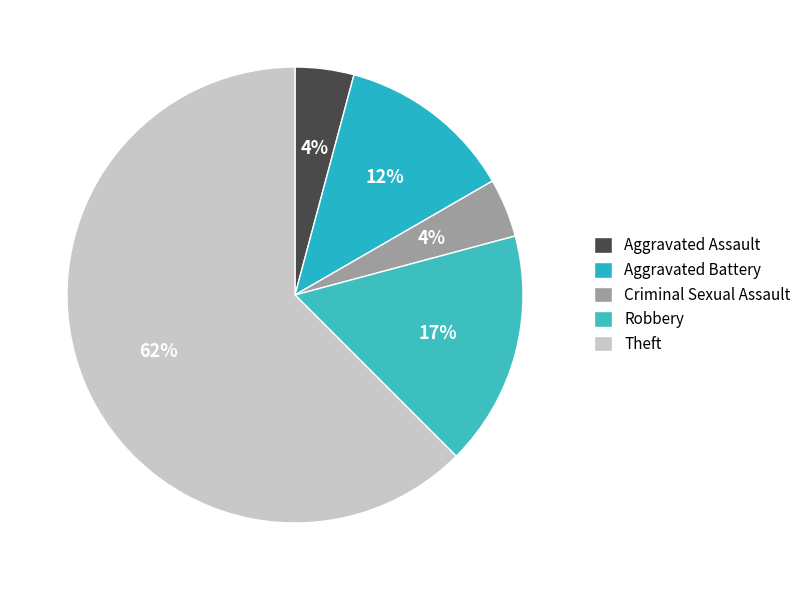

How many segments does this pie chart have?

5